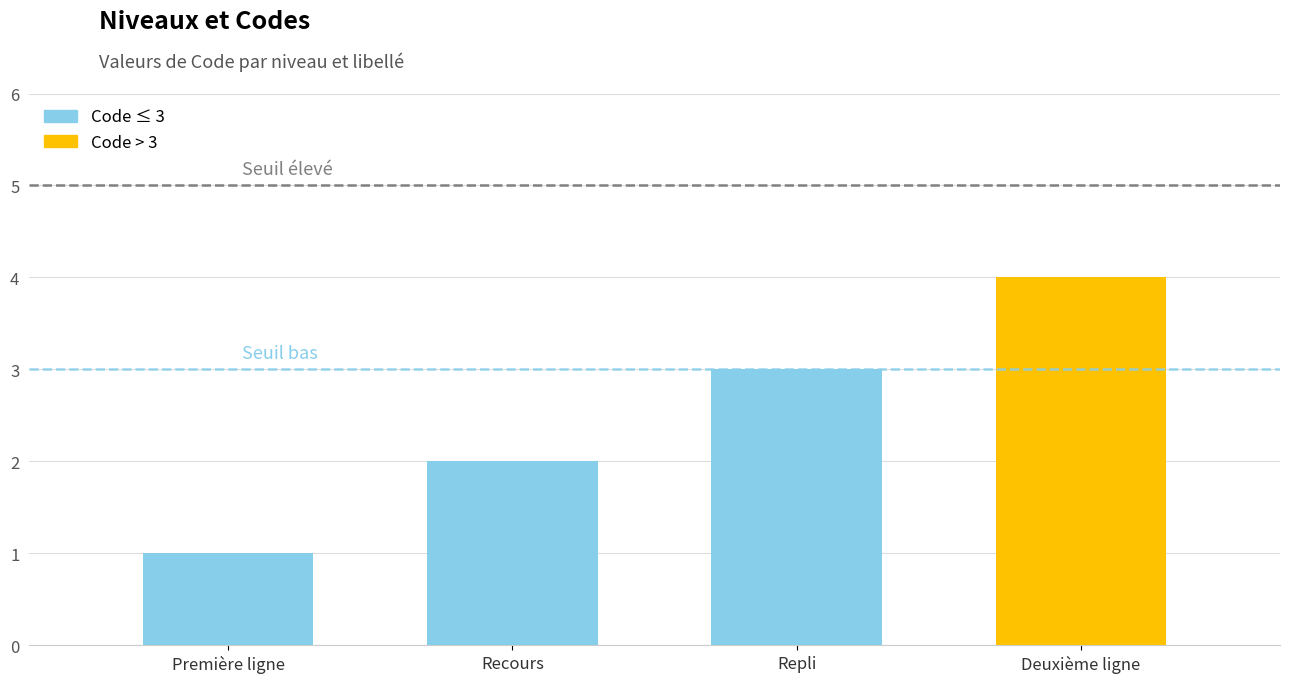

Where is the data nearest to the value 2?

Recours